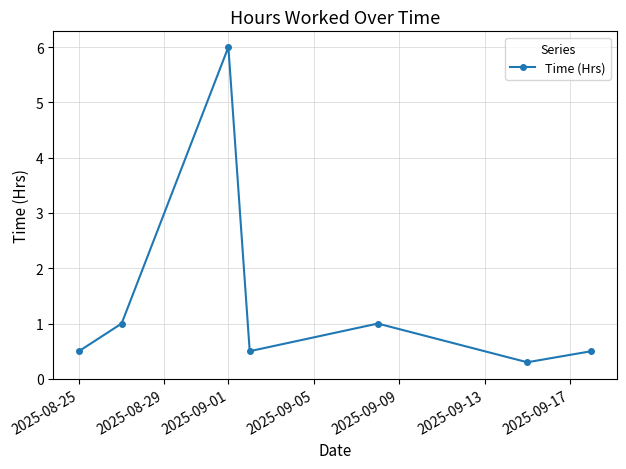

What is the difference between the maximum and minimum values?

5.7